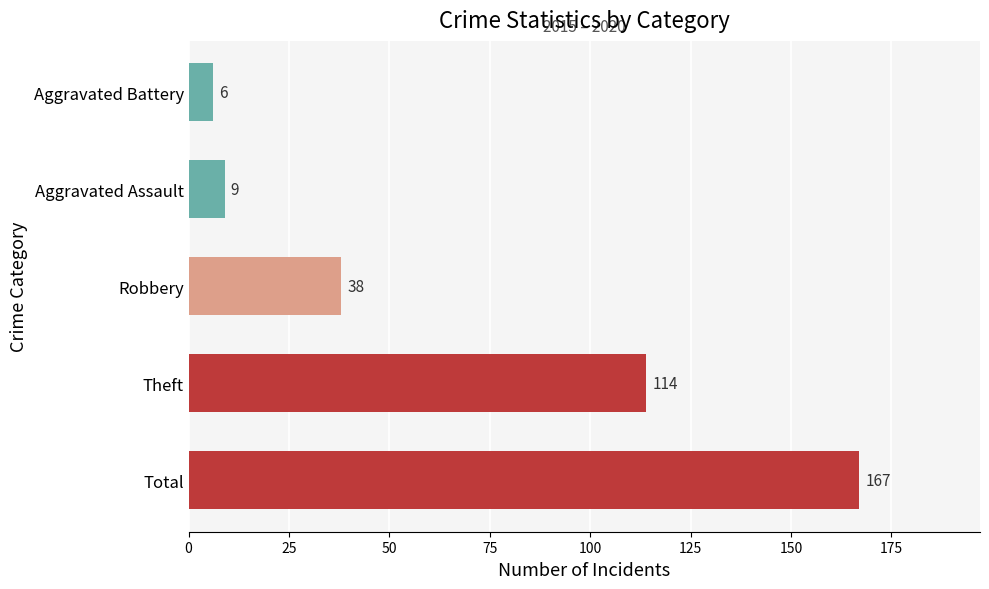

What is the smallest value displayed?

6